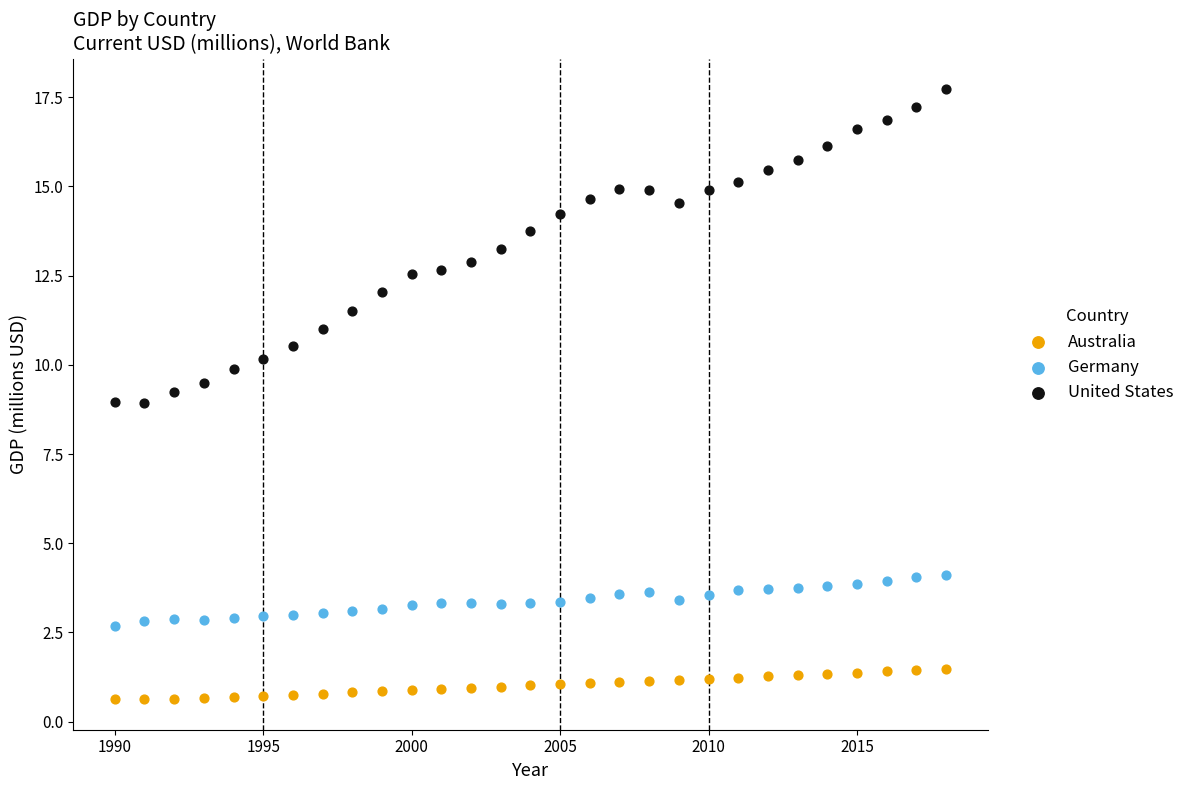

What are all the series names shown in the legend?

Australia, Germany, United States